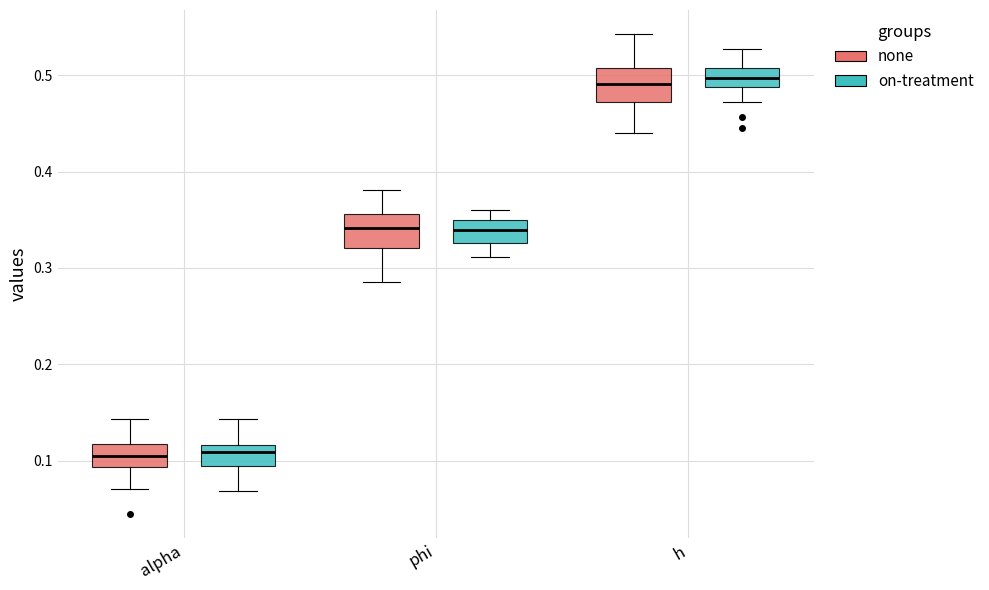

Reading left to right, transcribe this box plot: for each box, give where its median line is, the range the box spans, and where its two whiskers end, as read against the y-axis. The values are not printed on the chart, so give them approximately, as read against the axis.

alpha (none): median 0.10, box 0.09 to 0.12, whiskers 0.07 to 0.14
alpha (on-treatment): median 0.11, box 0.09 to 0.12, whiskers 0.07 to 0.14
phi (none): median 0.34, box 0.32 to 0.36, whiskers 0.29 to 0.38
phi (on-treatment): median 0.34, box 0.33 to 0.35, whiskers 0.31 to 0.36
h (none): median 0.49, box 0.47 to 0.51, whiskers 0.44 to 0.54
h (on-treatment): median 0.50, box 0.49 to 0.51, whiskers 0.47 to 0.53